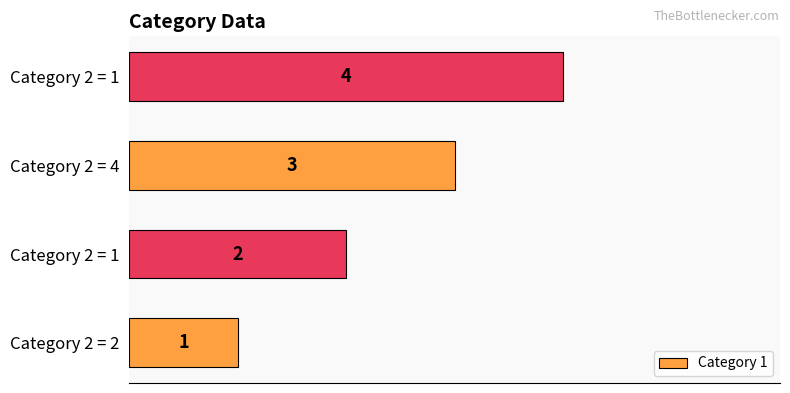

What is the difference between the second highest and minimum values?

2